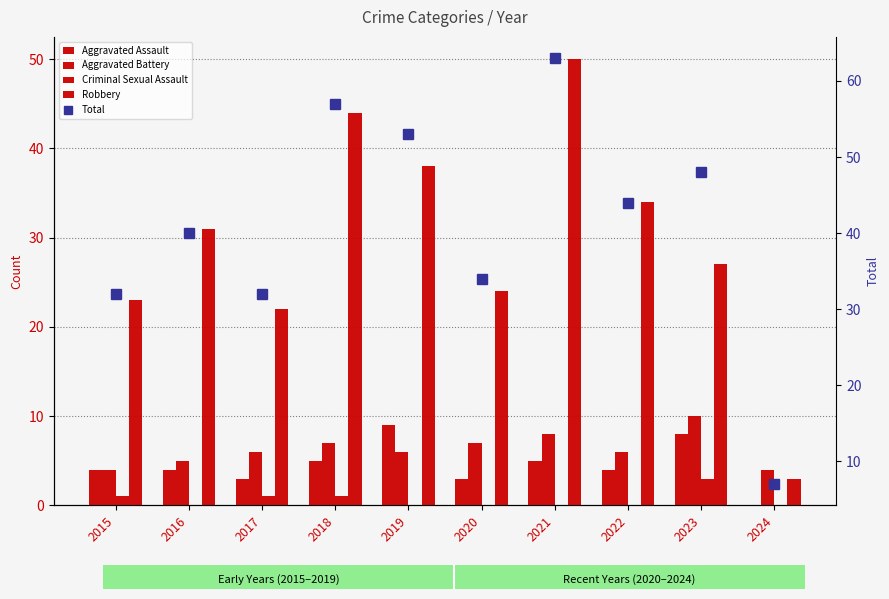

Reading left to right, transcribe all the data shown in this chart.

Aggravated Assault: 2015=4	2016=4	2017=3	2018=5	2019=9	2020=3	2021=5	2022=4	2023=8	2024=0
Aggravated Battery: 2015=4	2016=5	2017=6	2018=7	2019=6	2020=7	2021=8	2022=6	2023=10	2024=4
Criminal Sexual Assault: 2015=1	2016=0	2017=1	2018=1	2019=0	2020=0	2021=0	2022=0	2023=3	2024=0
Robbery: 2015=23	2016=31	2017=22	2018=44	2019=38	2020=24	2021=50	2022=34	2023=27	2024=3
Total: 2015=32	2016=40	2017=32	2018=57	2019=53	2020=34	2021=63	2022=44	2023=48	2024=7